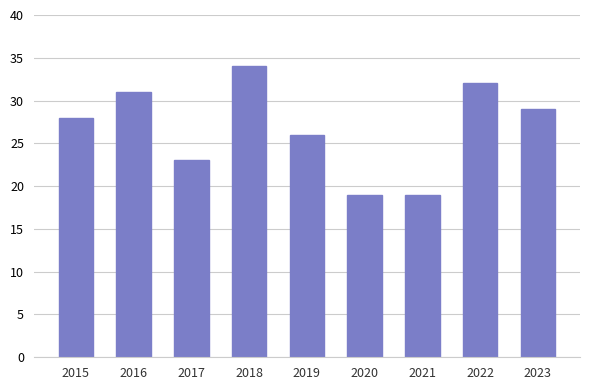

Between 2023 and 2022, which is larger?

2022